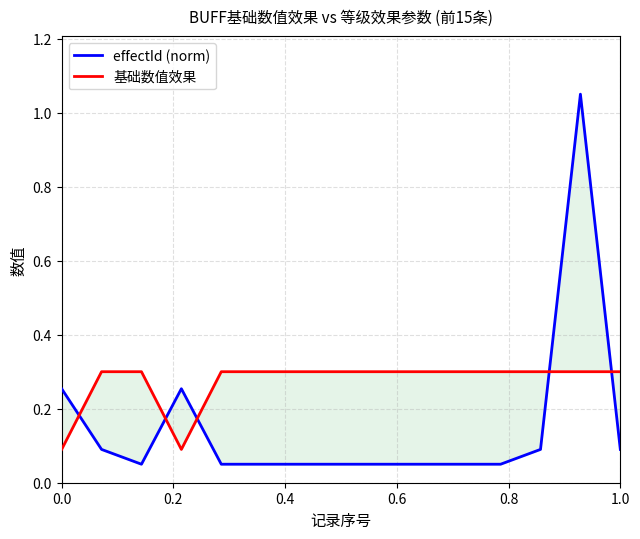

What are all the series names shown in the legend?

effectId (norm), 基础数值效果